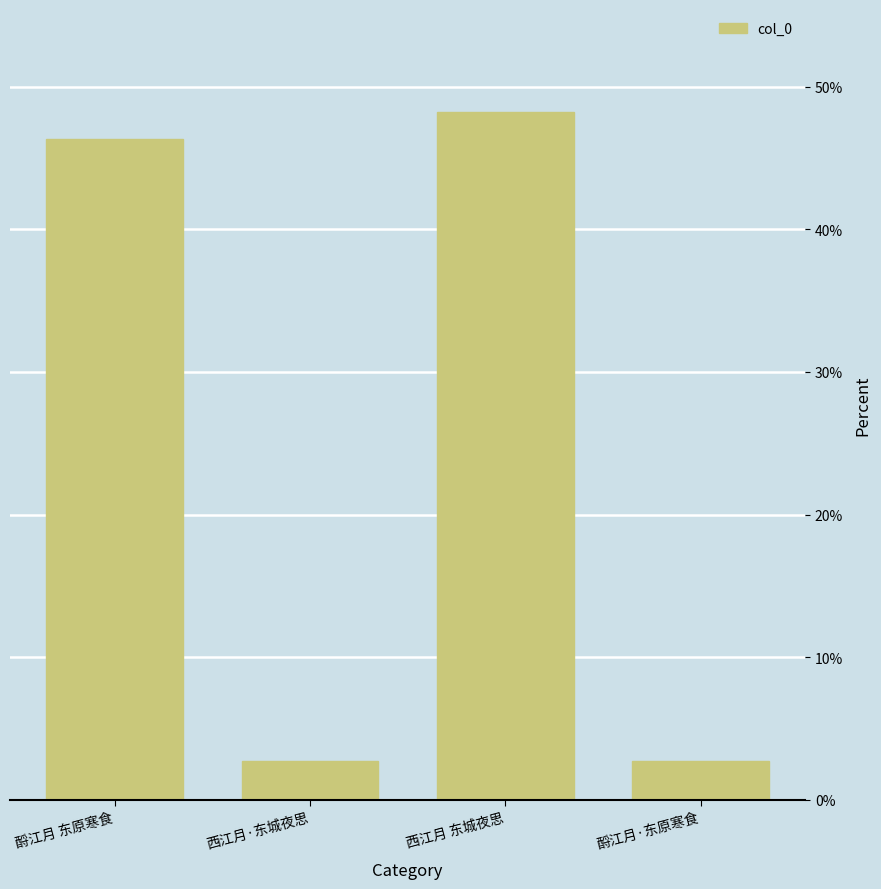

Does the chart contain any negative values?

No